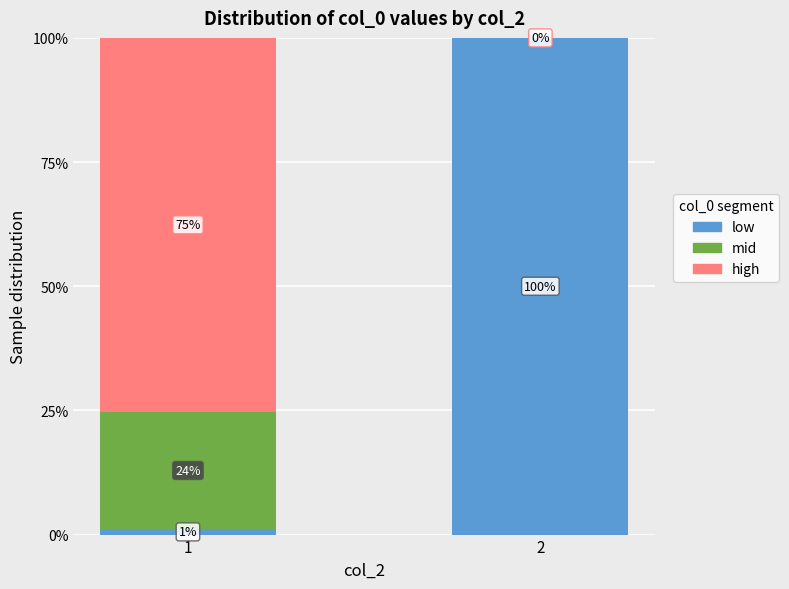

What is the total value across all series at 1?

100.0